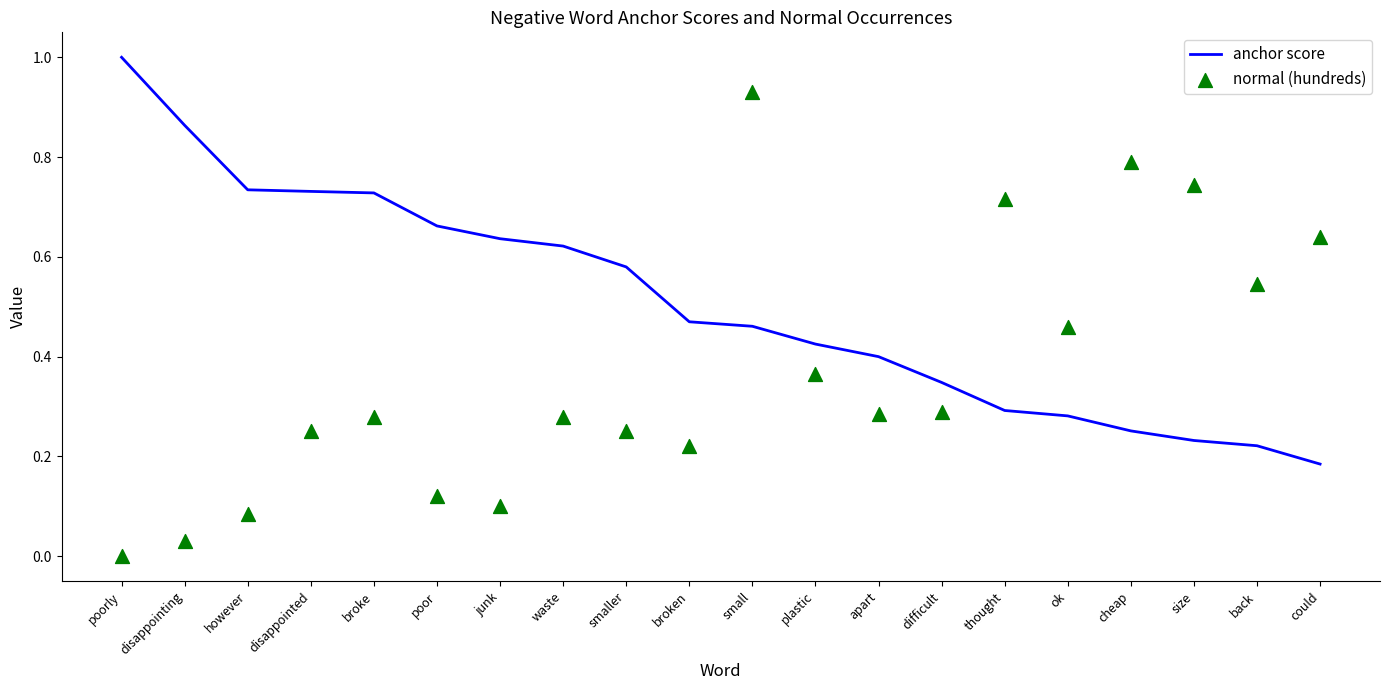

Which series reaches the minimum Y coordinate?

normal (hundreds)